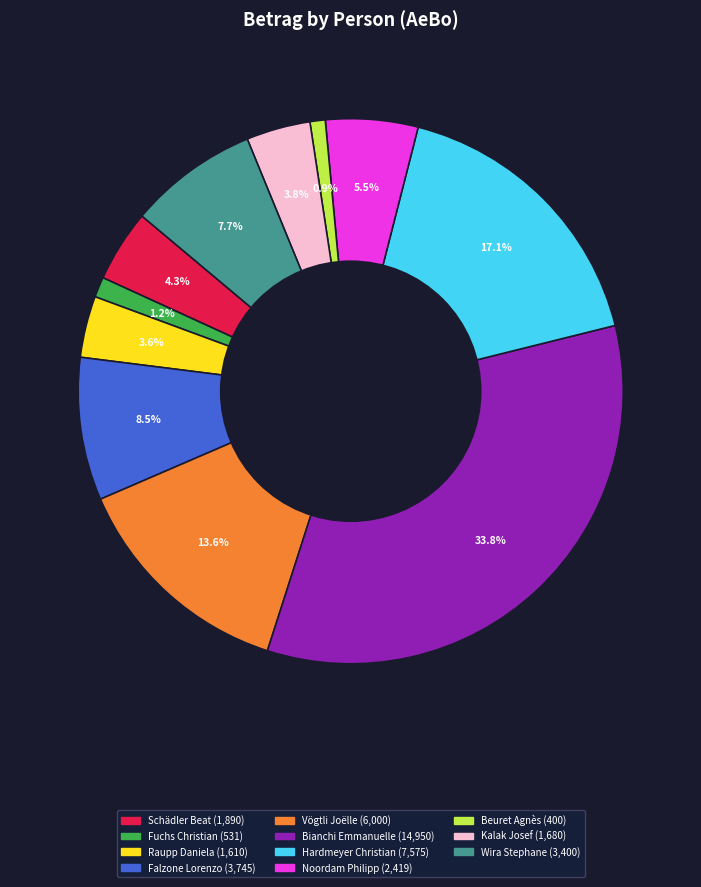

Which category has the biggest portion of the pie?

Bianchi Emmanuelle